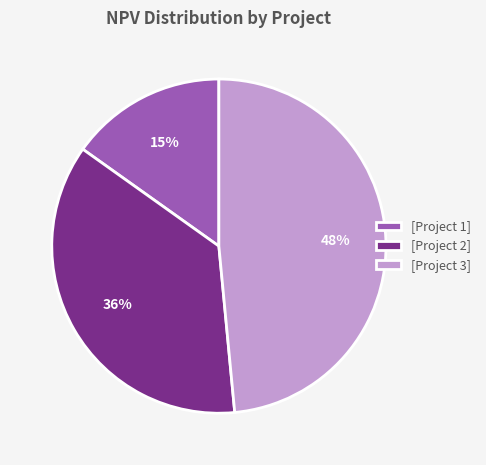

To the nearest percent, what percentage of the pie is [Project 3]?

48%